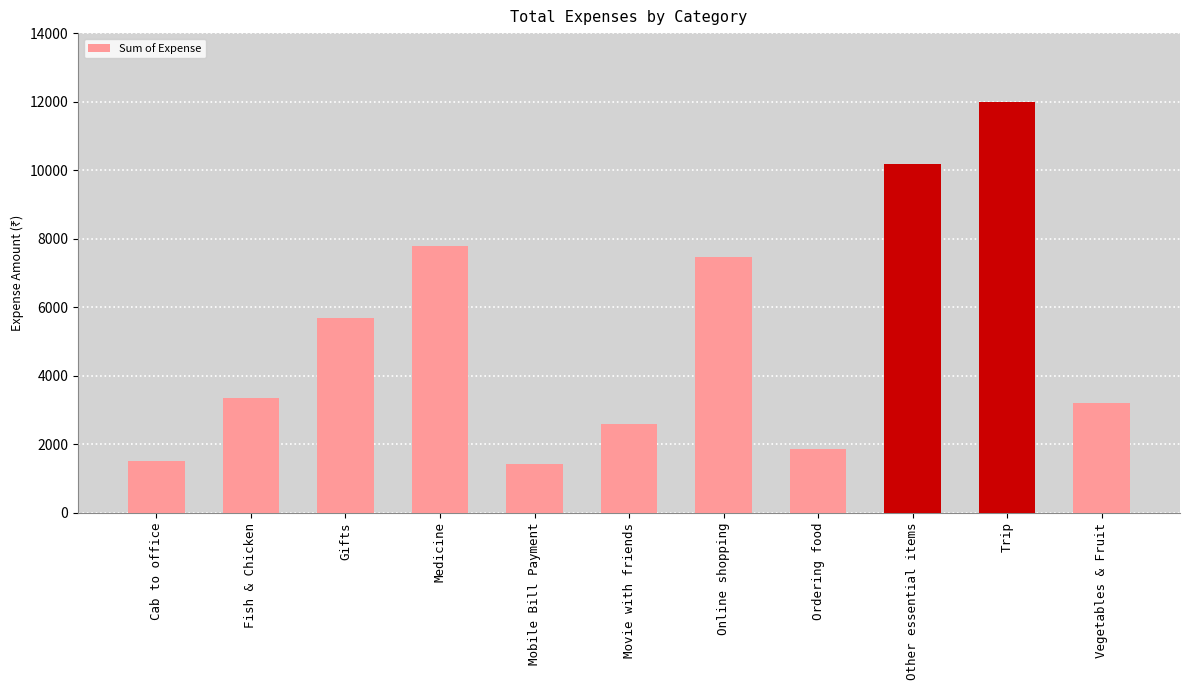

At which label is the value closest to 6705?

Online shopping